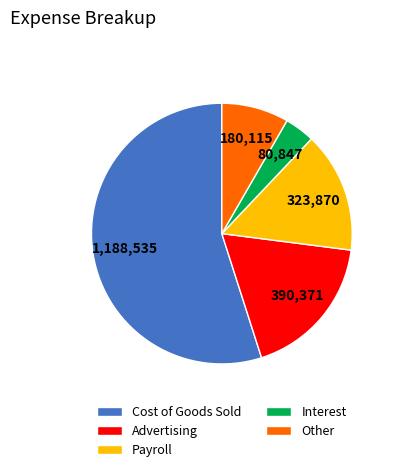

Combined, do Advertising and Interest account for over 50%?

No